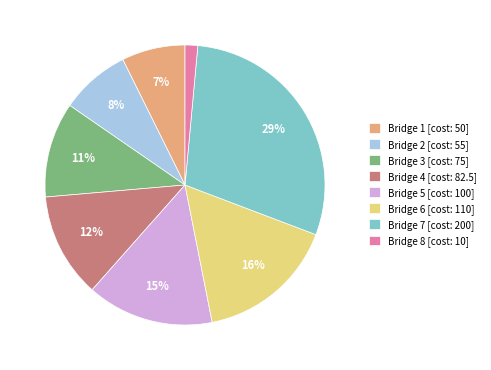

To the nearest percent, what is the difference between the largest and smallest slice percentages?

28%